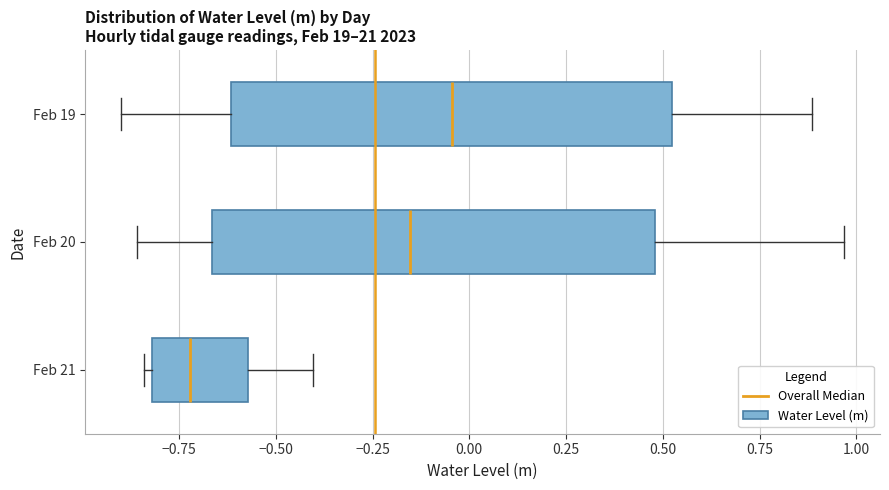

Which box's median line is the furthest to the left?

Feb 21